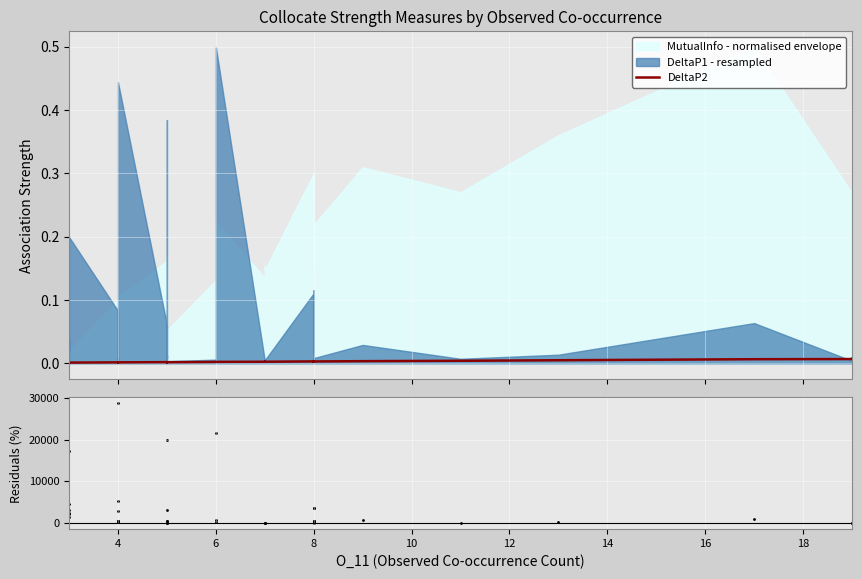

Which series reaches the maximum Y coordinate?

Residuals